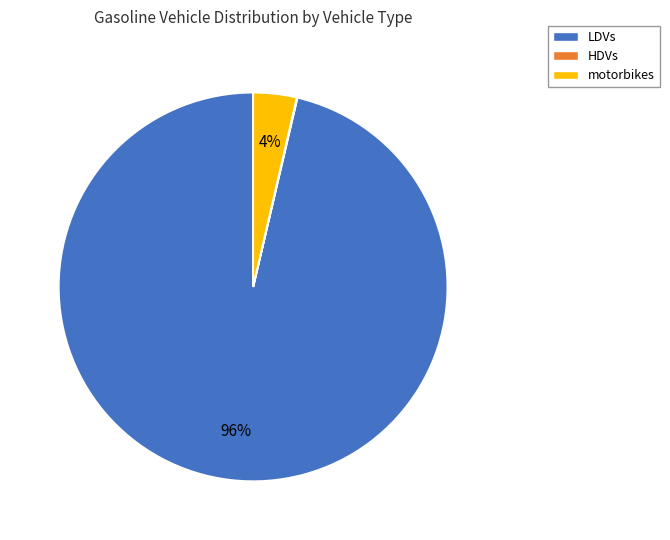

What is the largest slice in the pie chart?

LDVs